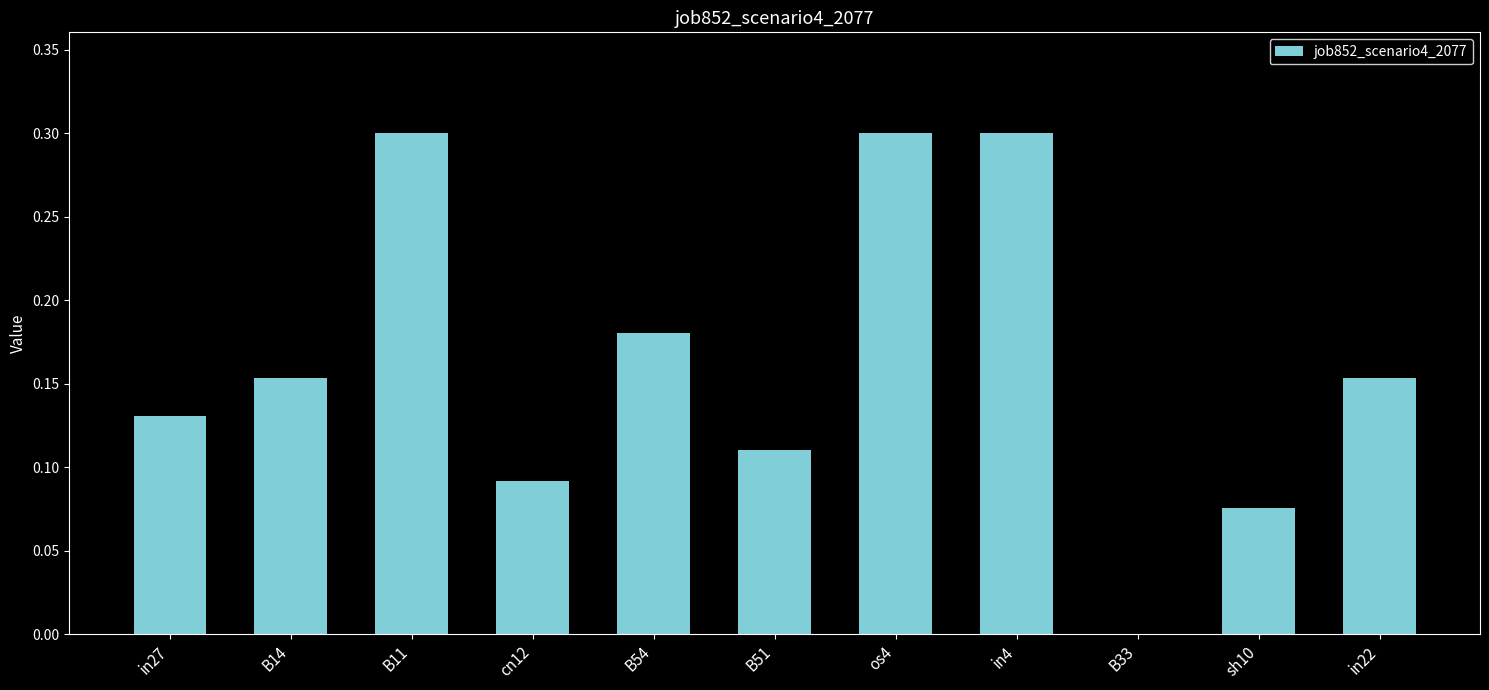

What is the change in value from cn12 to in22?

+0.1